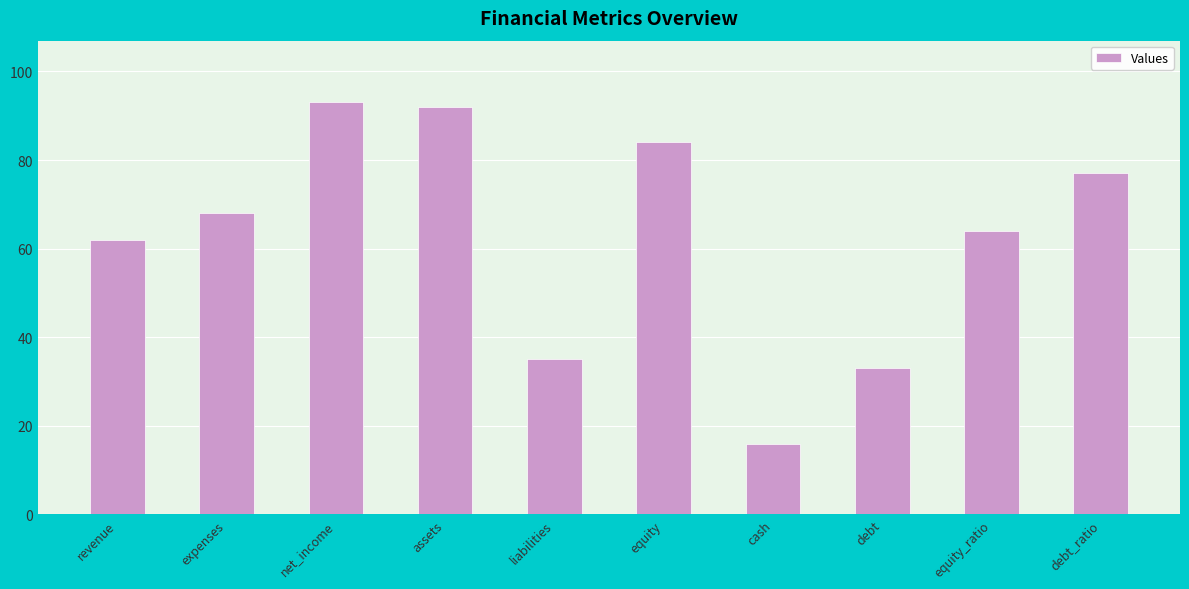

Reading left to right, what are all the values shown in this chart?

revenue=62	expenses=68	net_income=93	assets=92	liabilities=35	equity=84	cash=16	debt=33	equity_ratio=64	debt_ratio=77